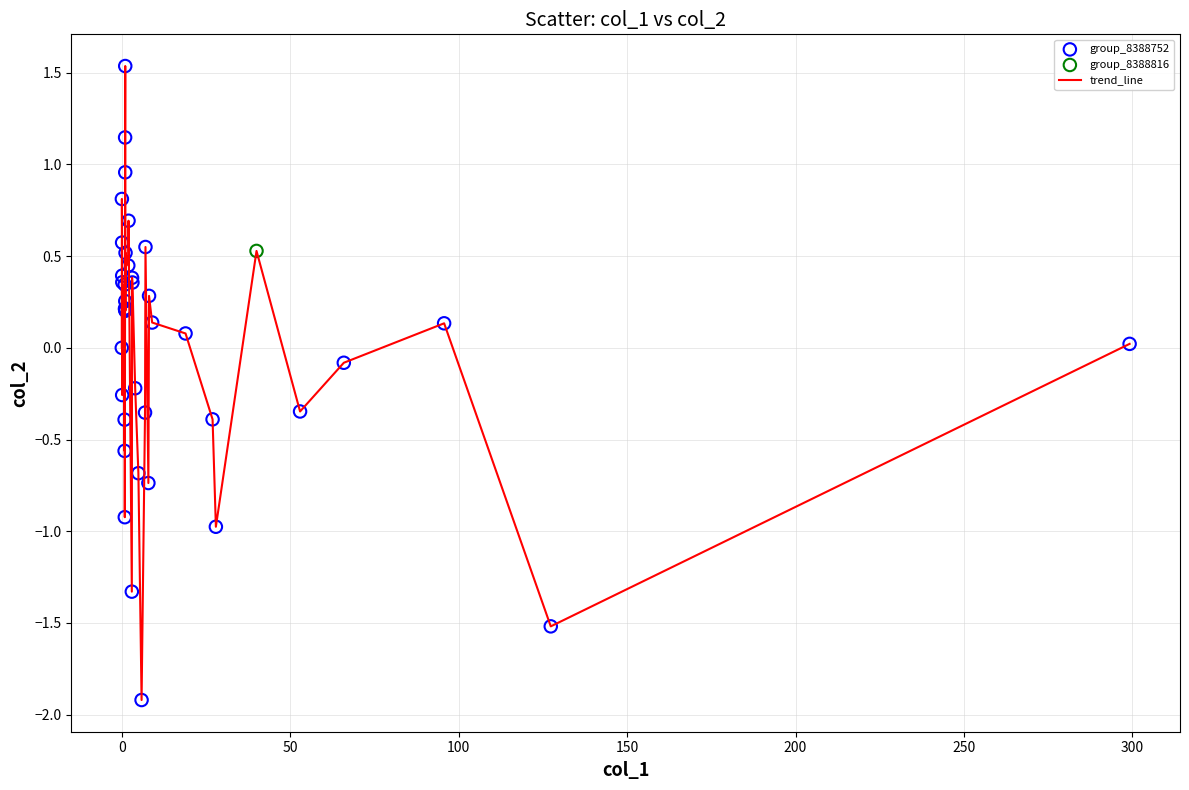

What is the difference between the maximum and minimum values?

3.5